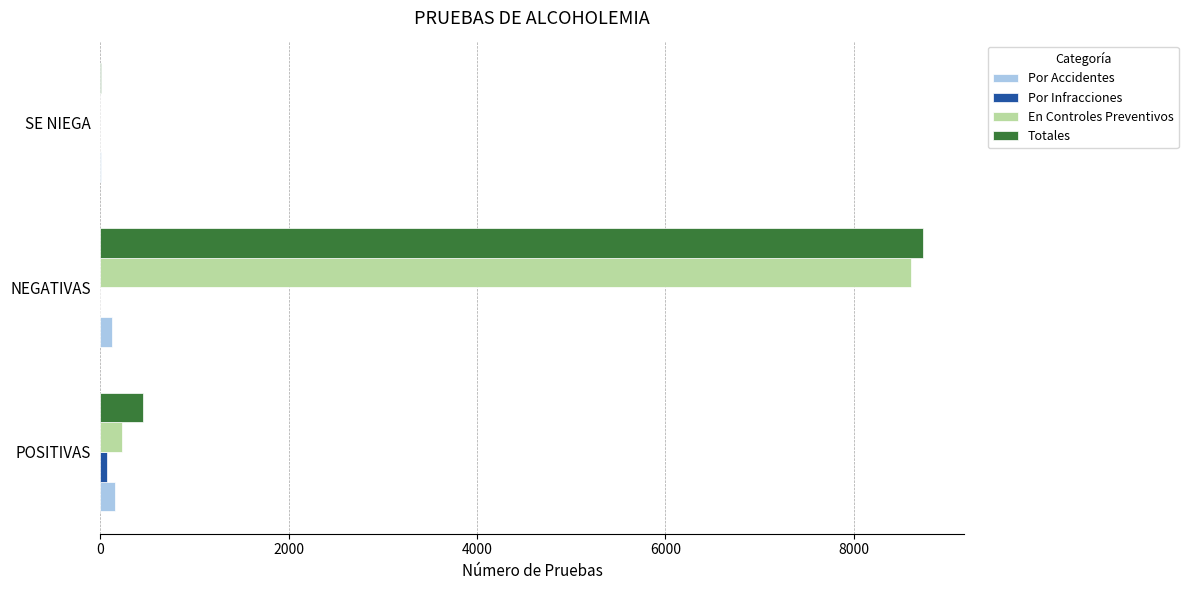

What is the maximum value shown in the chart?

8740